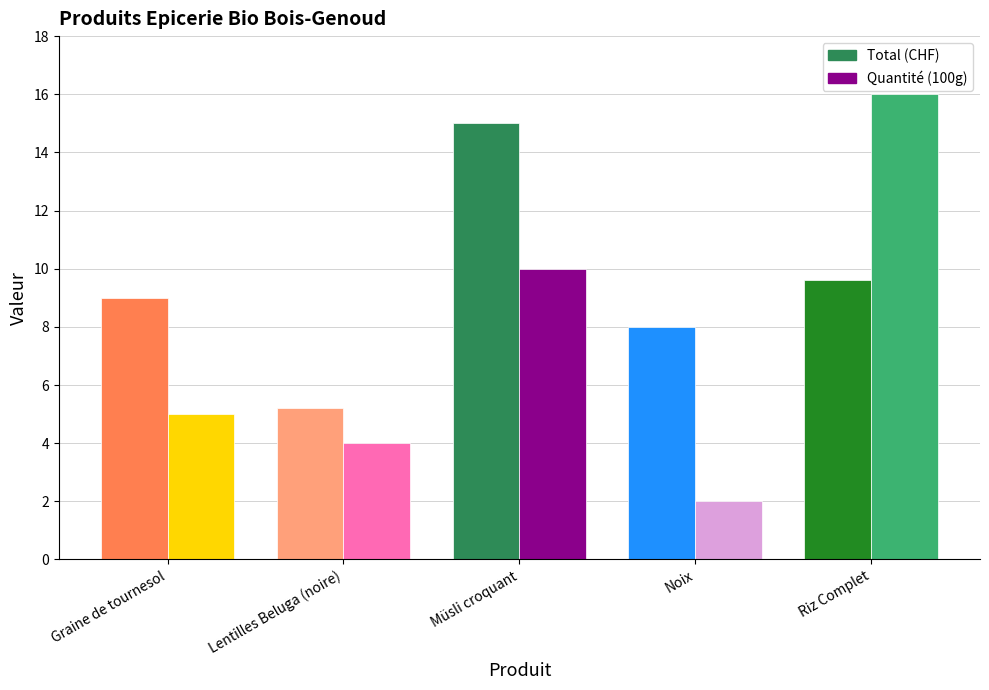

What is the label of the 2nd bar from the left?

Lentilles Beluga (noire)